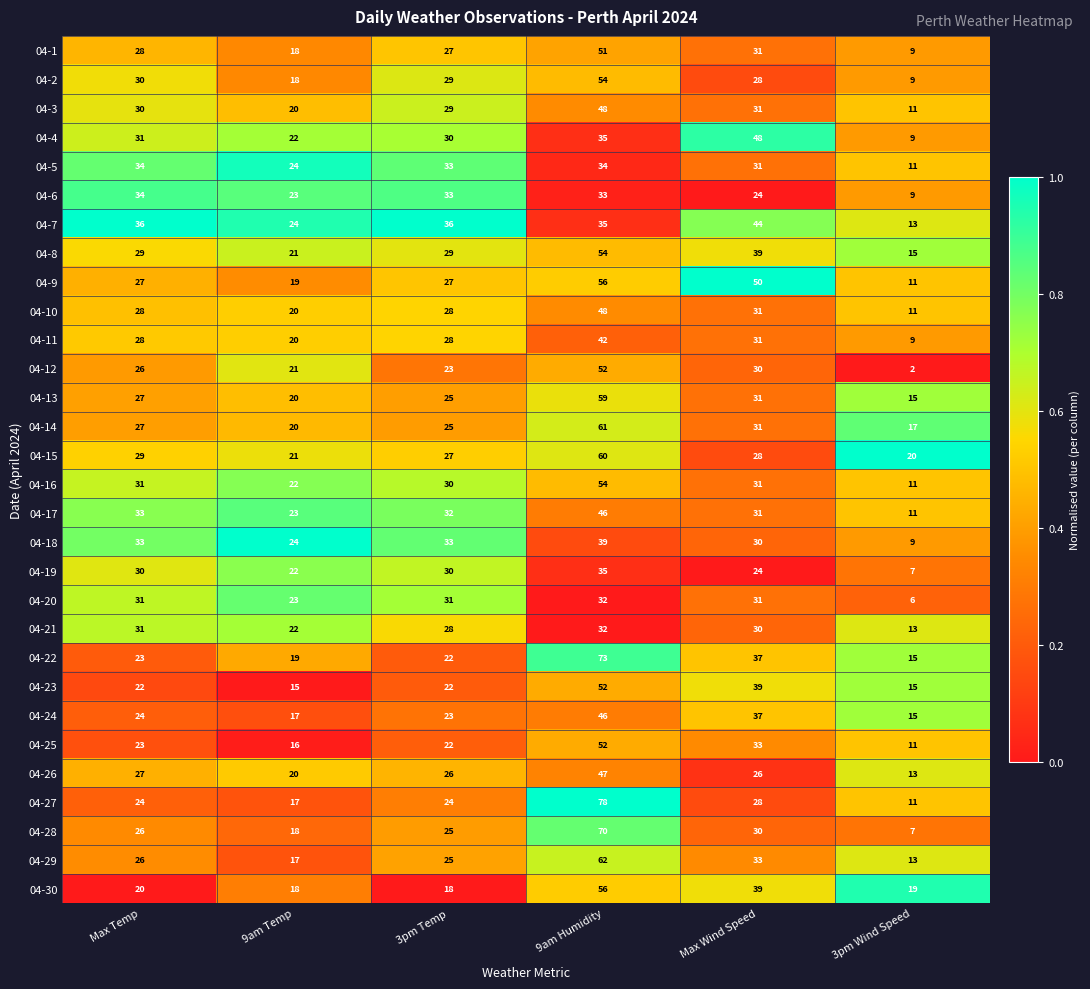

The 04-30 series shows 18 at 3pm Temp. True or false?

True